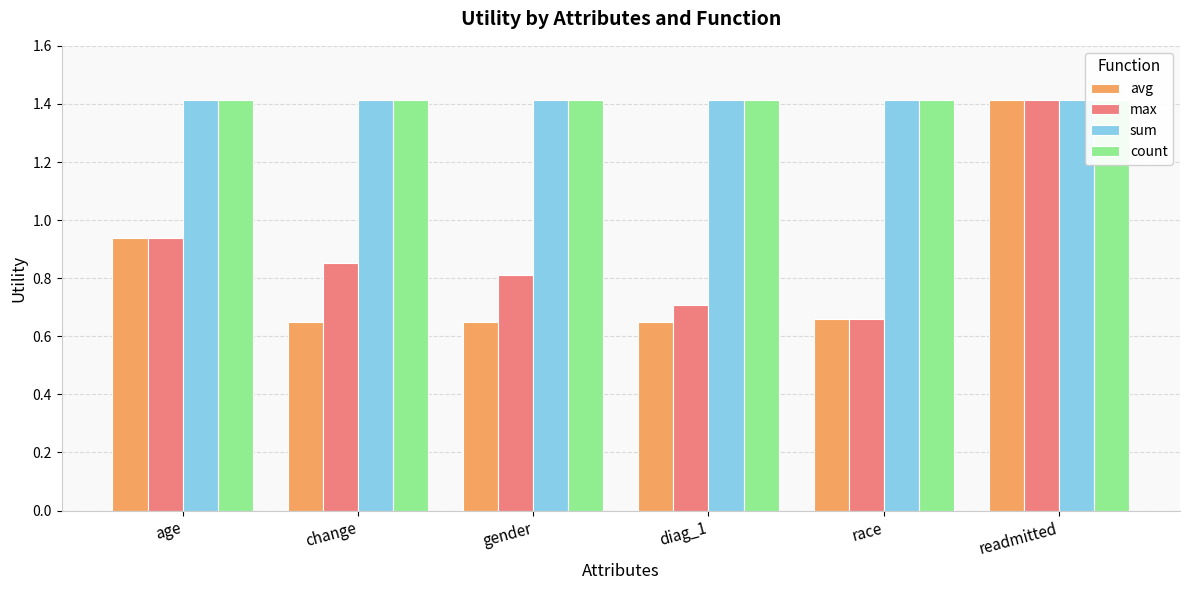

How many groups of bars are there?

6